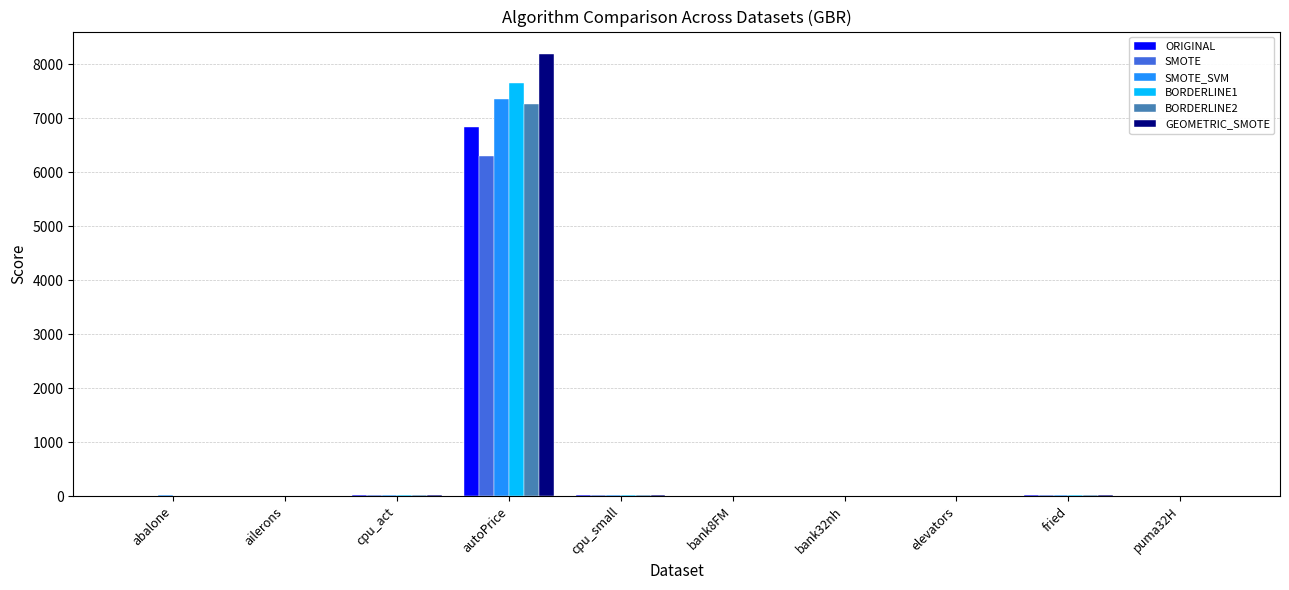

At which category is the sum across all series the highest?

autoPrice